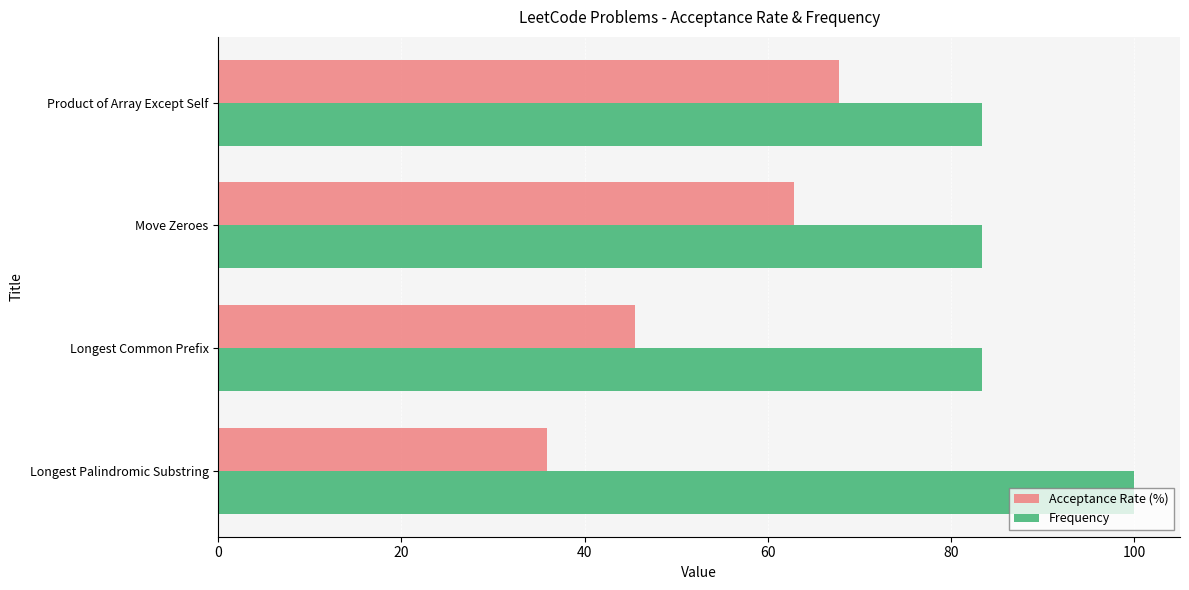

Is it true that Acceptance Rate (%) equals 26.6 at Longest Common Prefix?

False